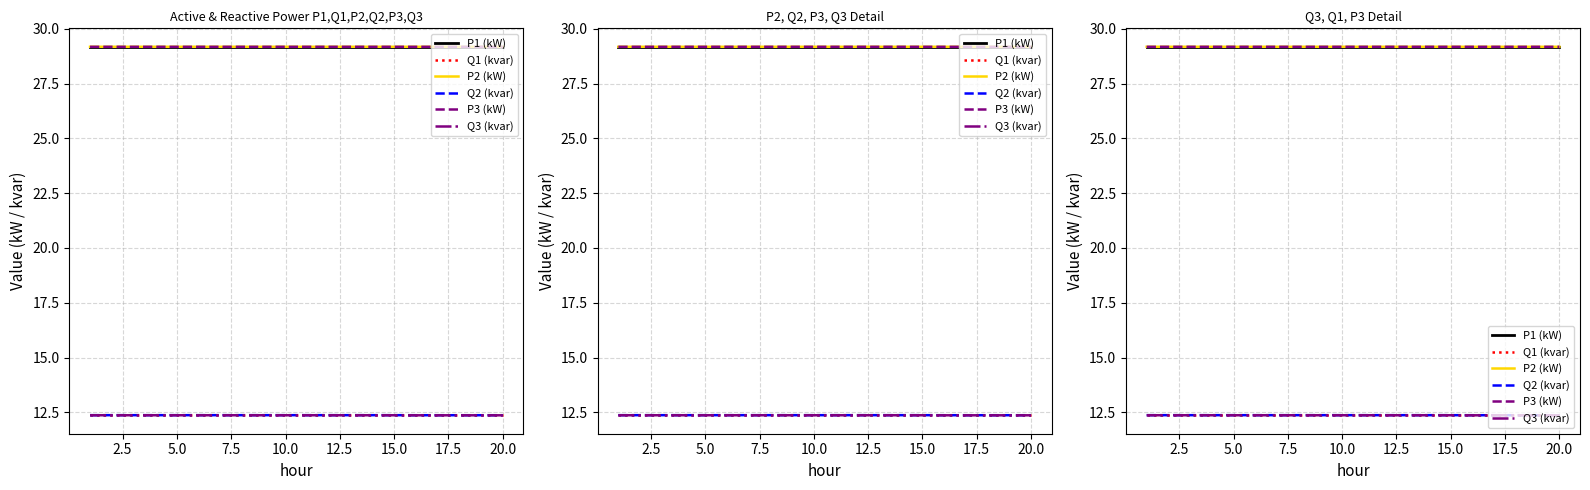

What is the average value of the P3 (kW) series?

29.2